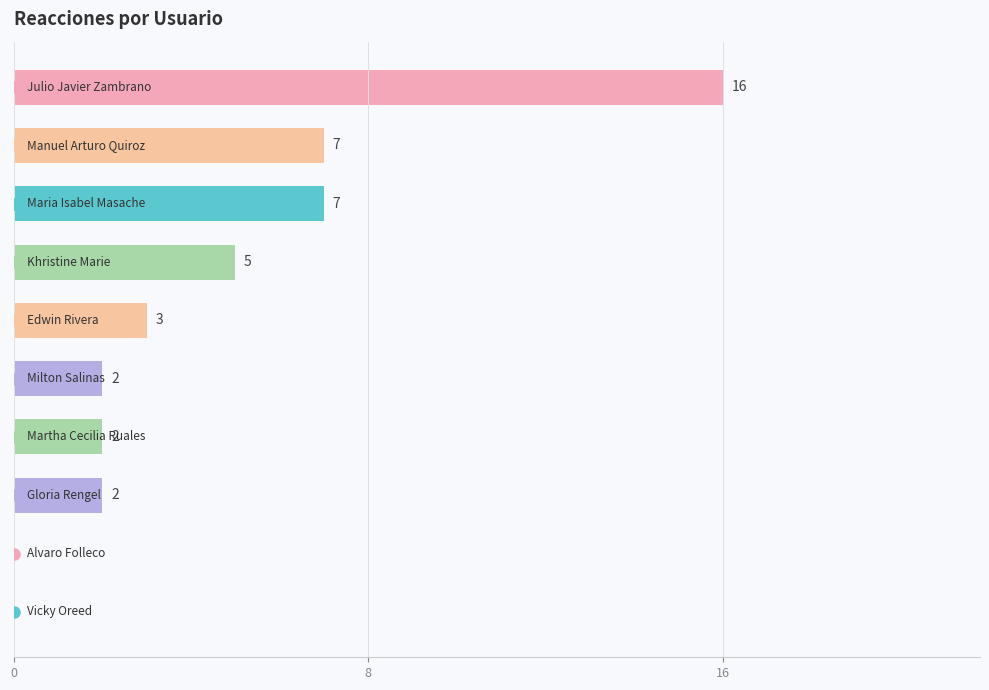

Are the bars grouped side by side (vs. stacked)?

No